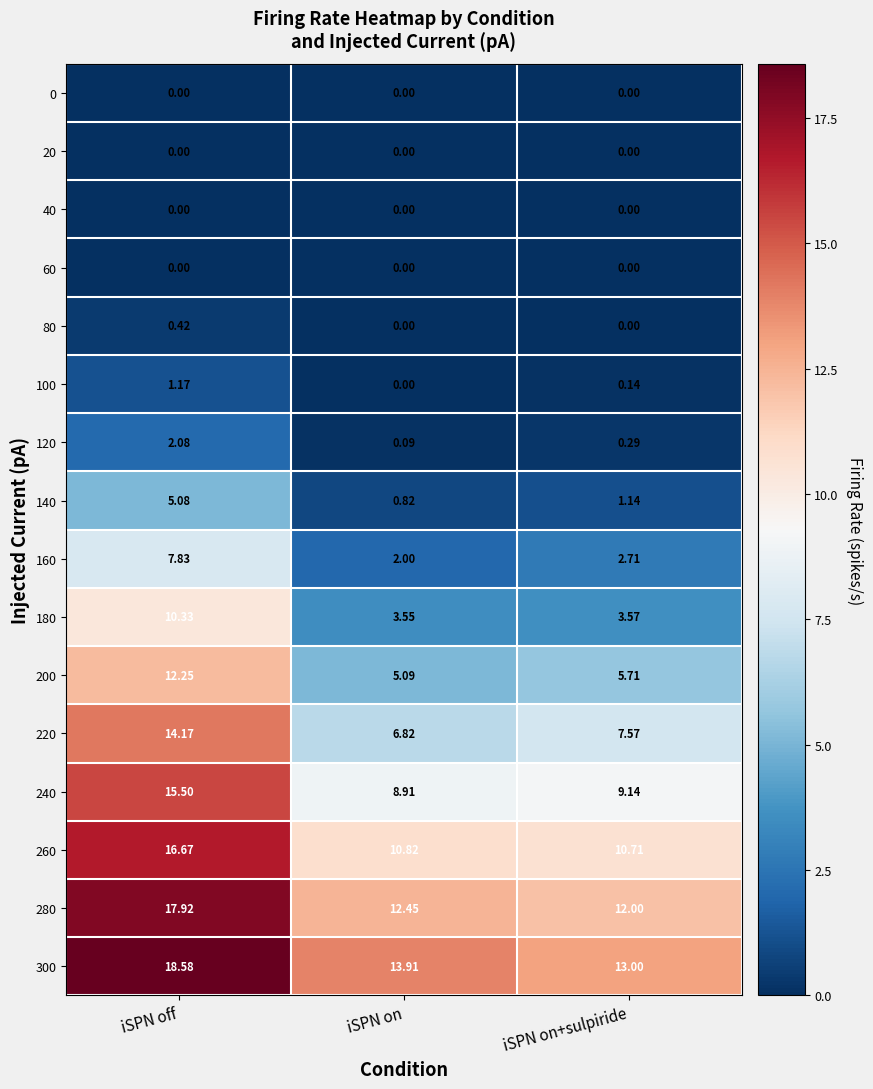

List the labels in order of 100 value, smallest first.

iSPN on, iSPN on+sulpiride, iSPN off